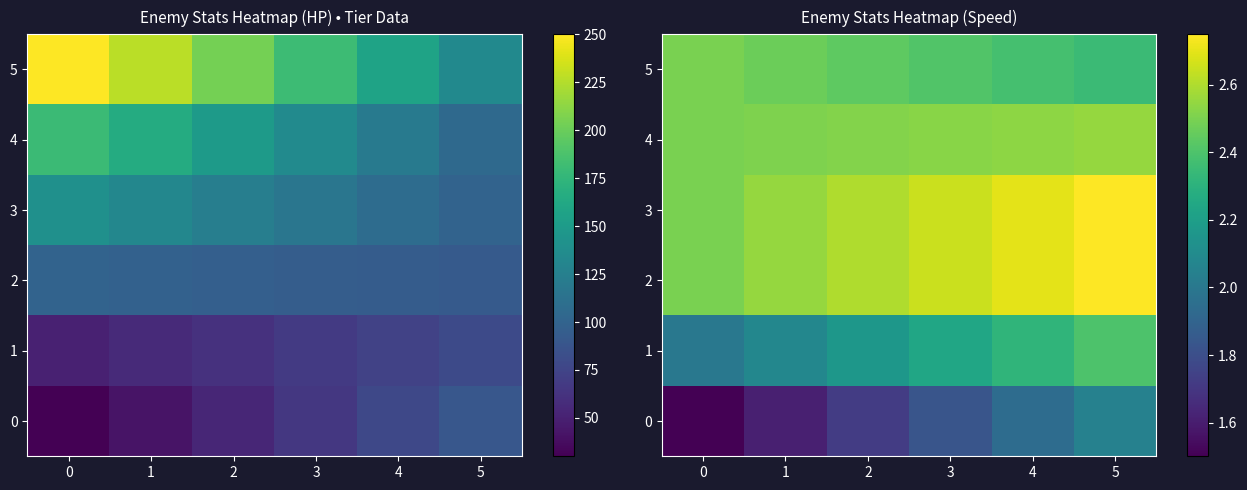

At which label does 3 reach its peak?

5